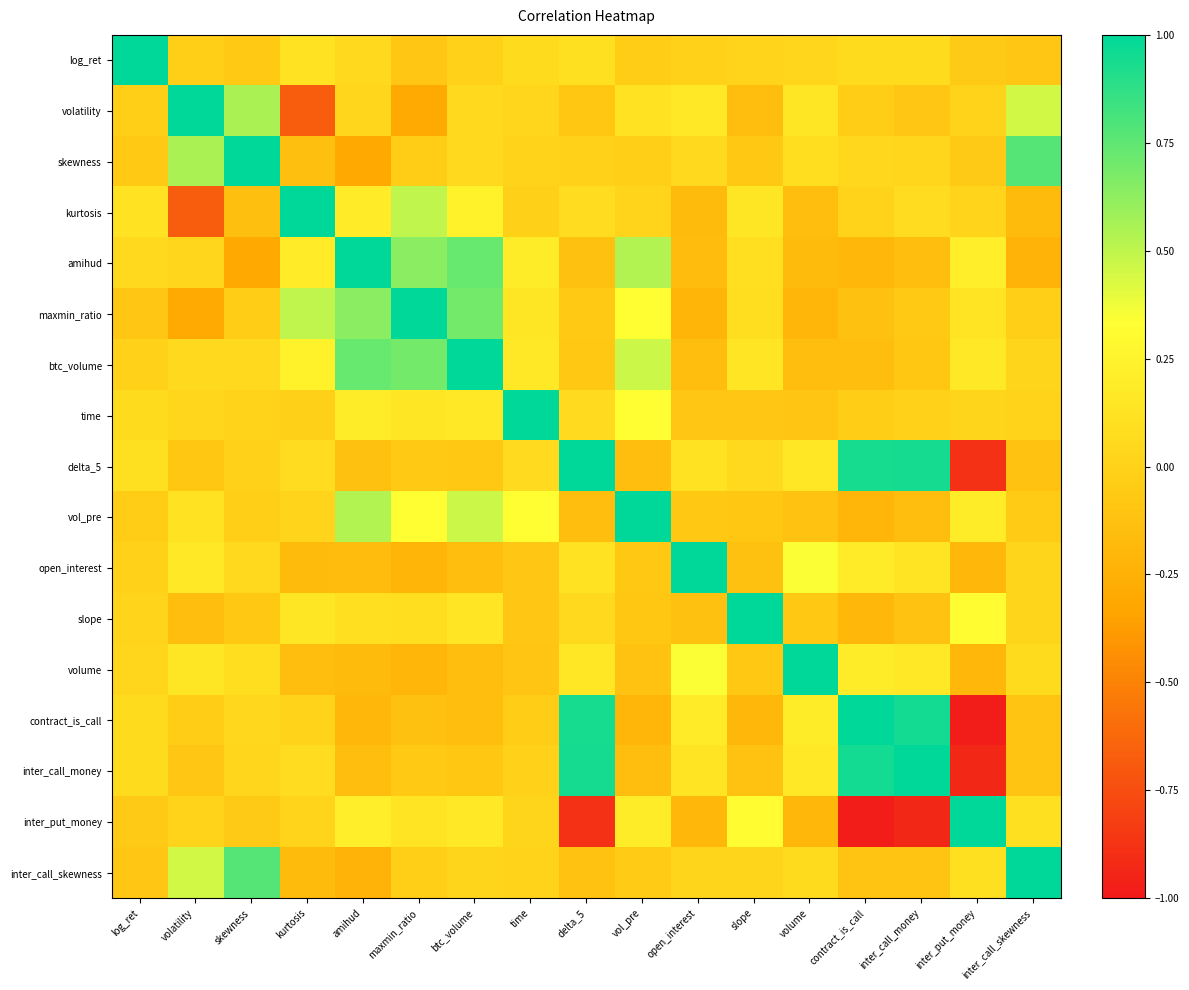

At how many categories does at least one series exceed 0?

17